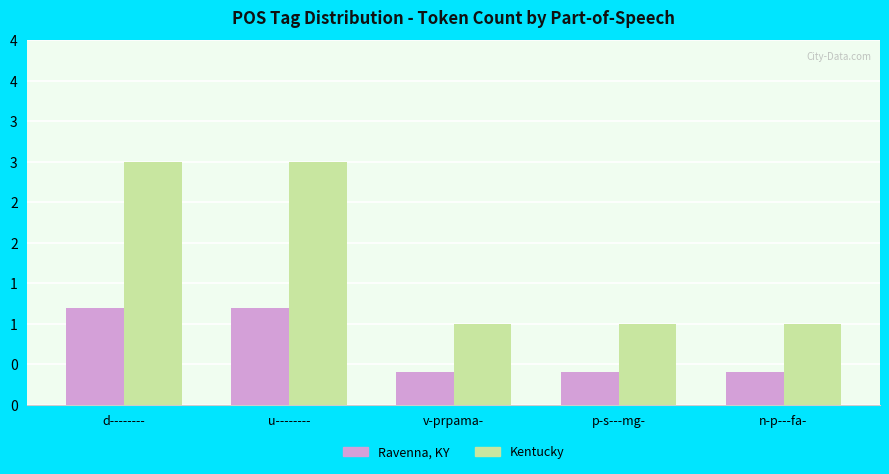

Between d-------- and u--------, which series saw the biggest shift?

Ravenna, KY